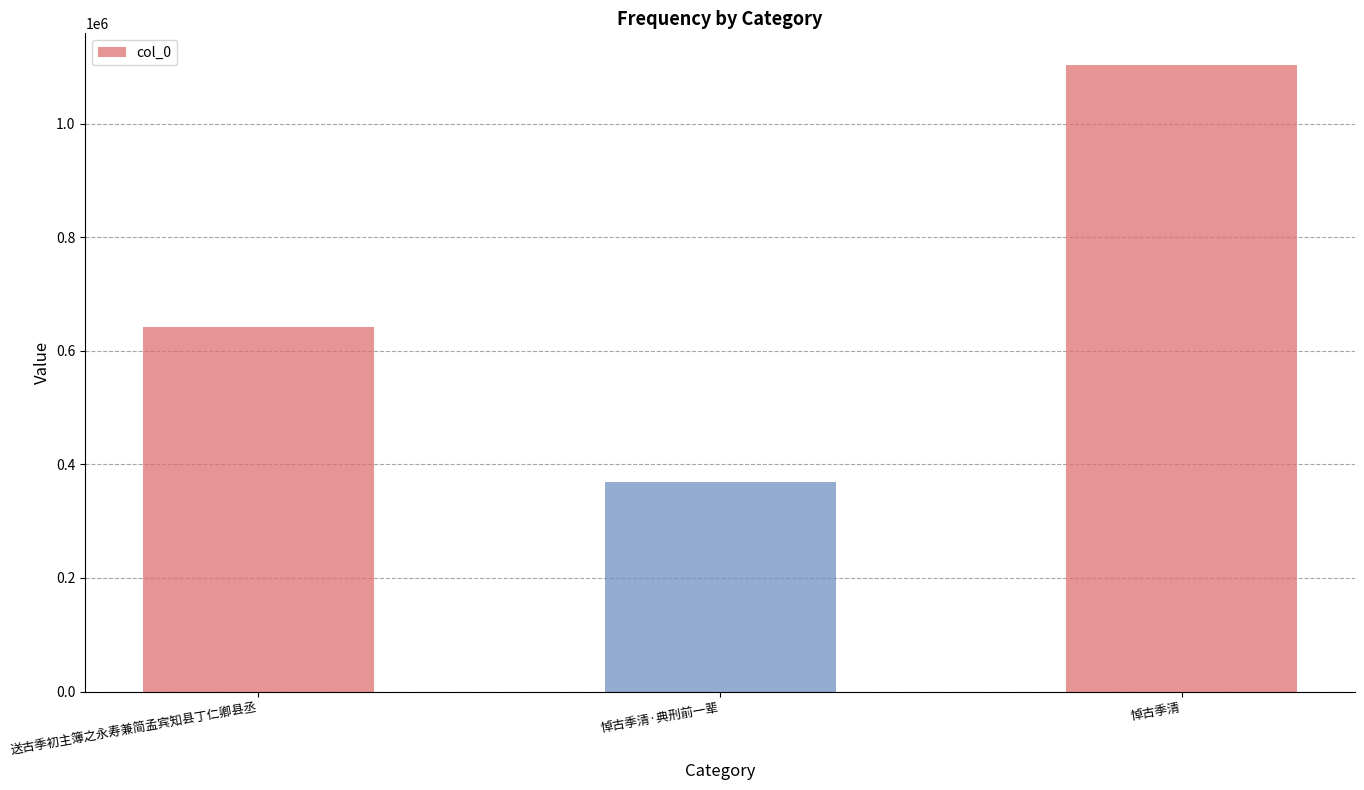

What is the label of the 1st bar from the left?

送古季初主簿之永寿兼简孟宾知县丁仁卿县丞